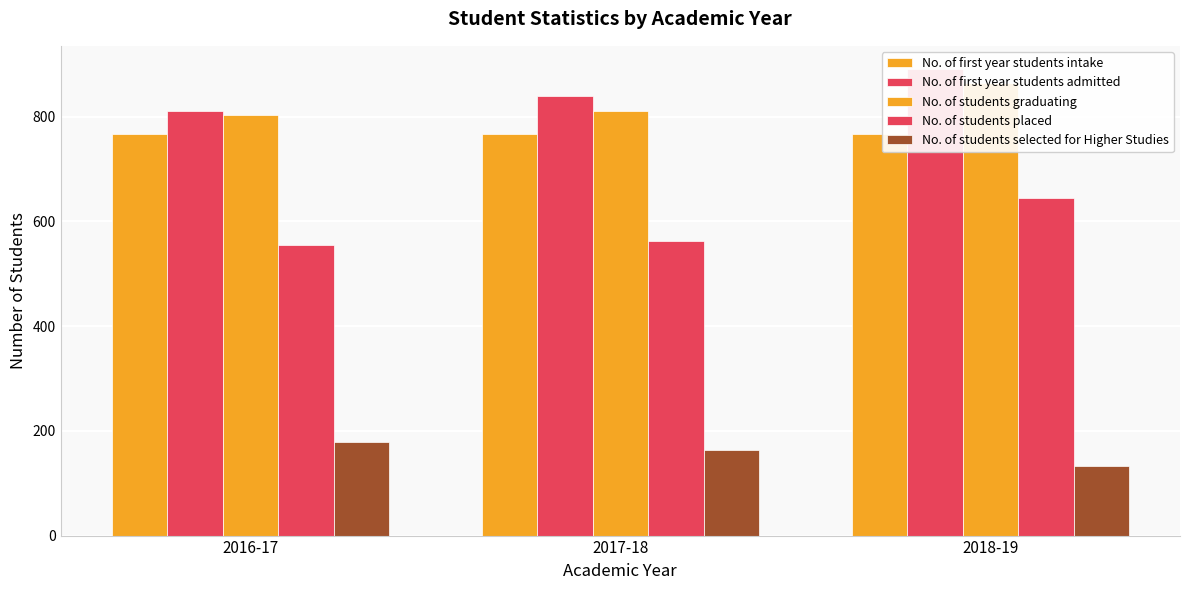

Between 2016-17 and 2017-18, which series saw the biggest shift?

No. of first year students admitted